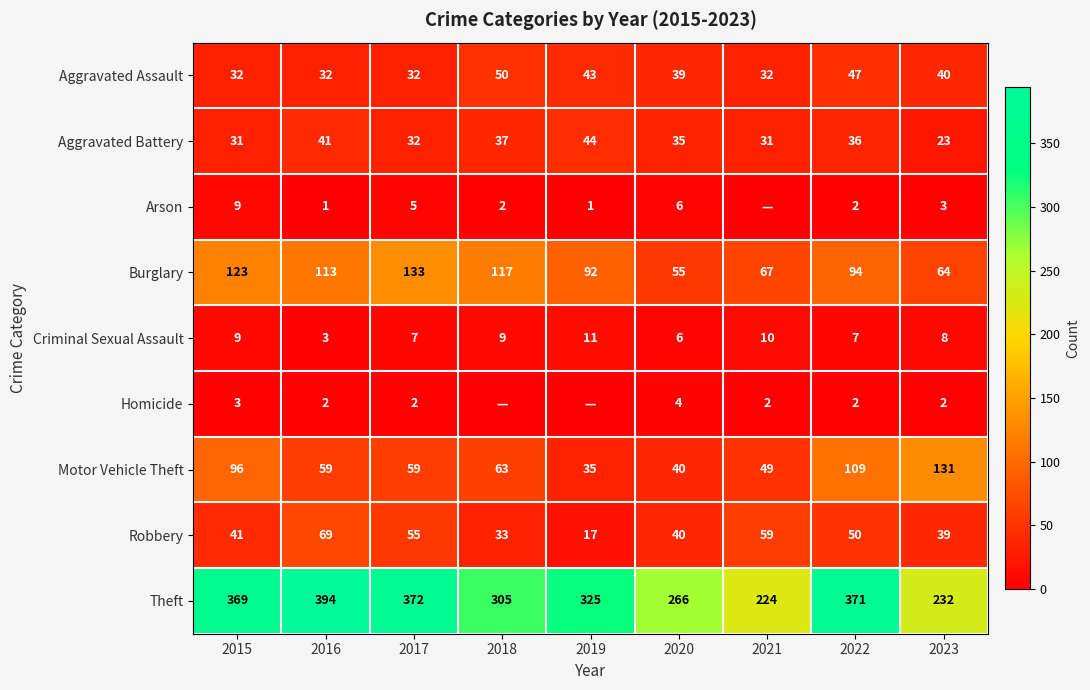

The value of Aggravated Battery at 2023 is 12. True or false?

False